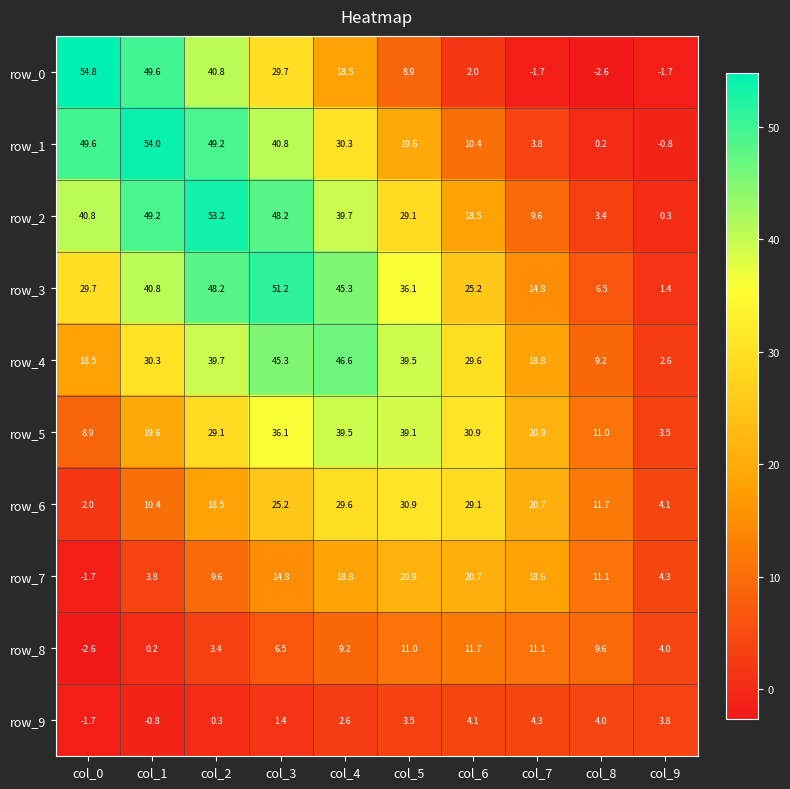

What is the lowest value of the row_1 series?

-0.8